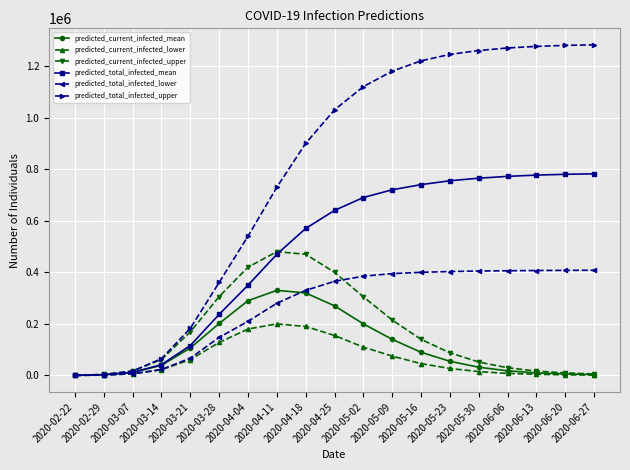

What is the difference between the second highest and minimum values in the predicted_current_infected_mean series?

319646